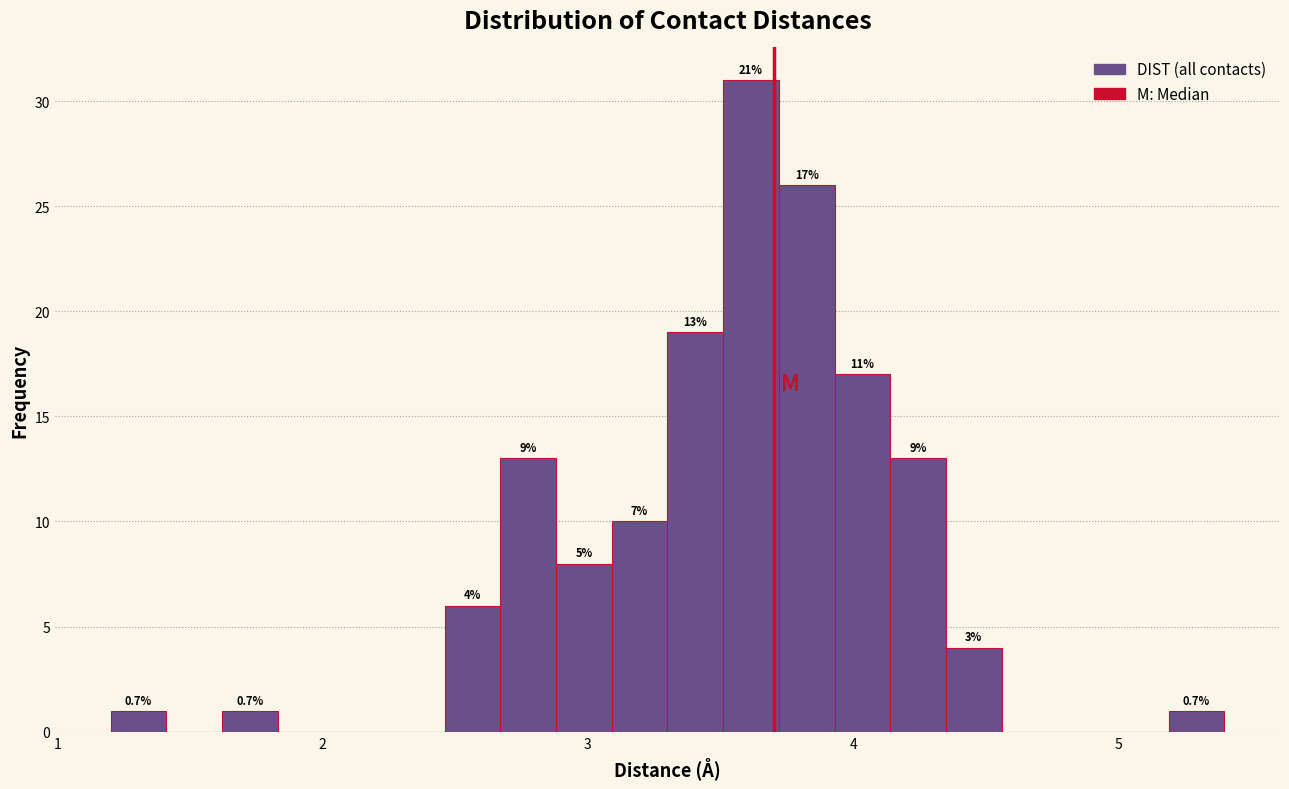

Read against the x-axis, roughly where is the centre of the tallest bar?

3.6